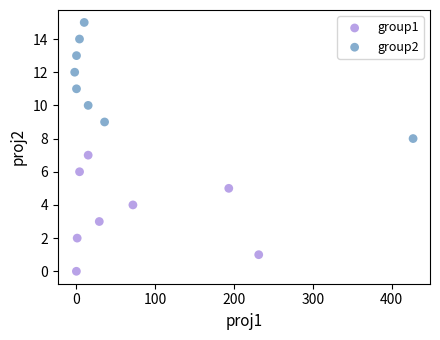

Which series reaches the minimum Y coordinate?

group1